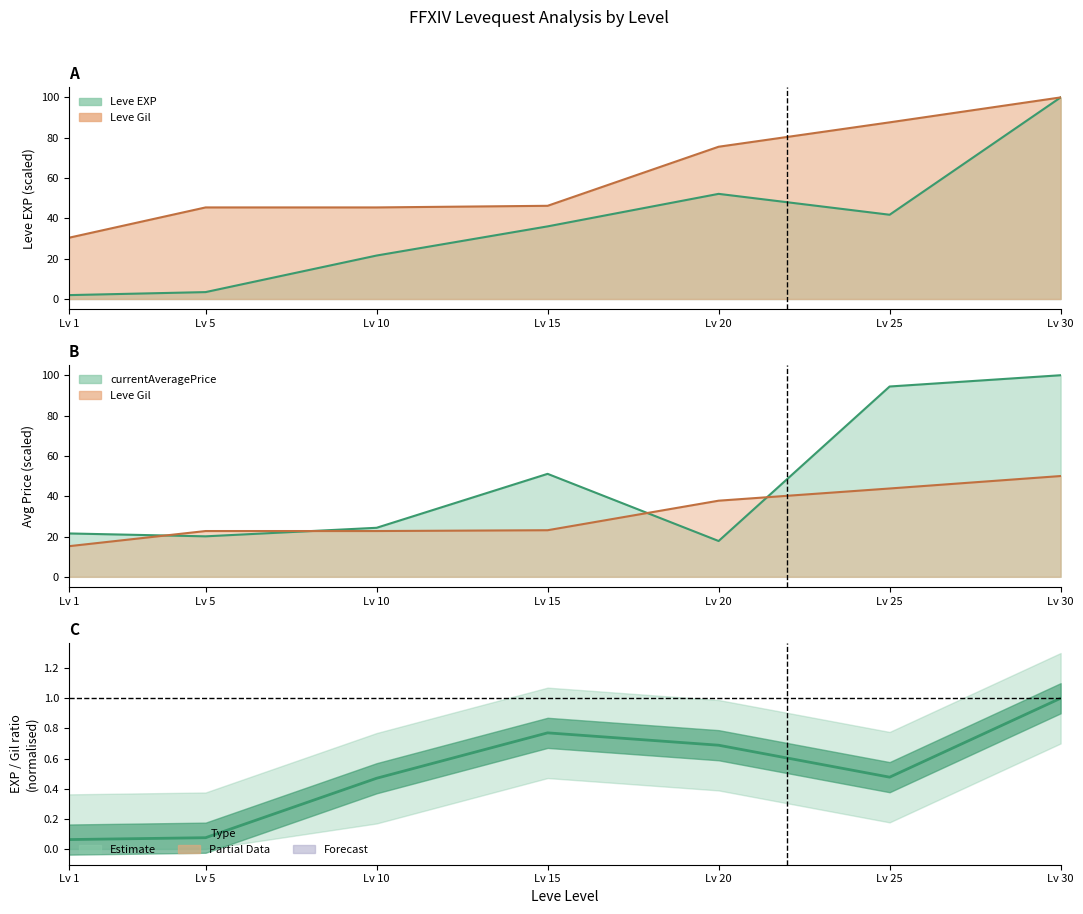

Which label corresponds to the largest value in the chart?

Lv 30